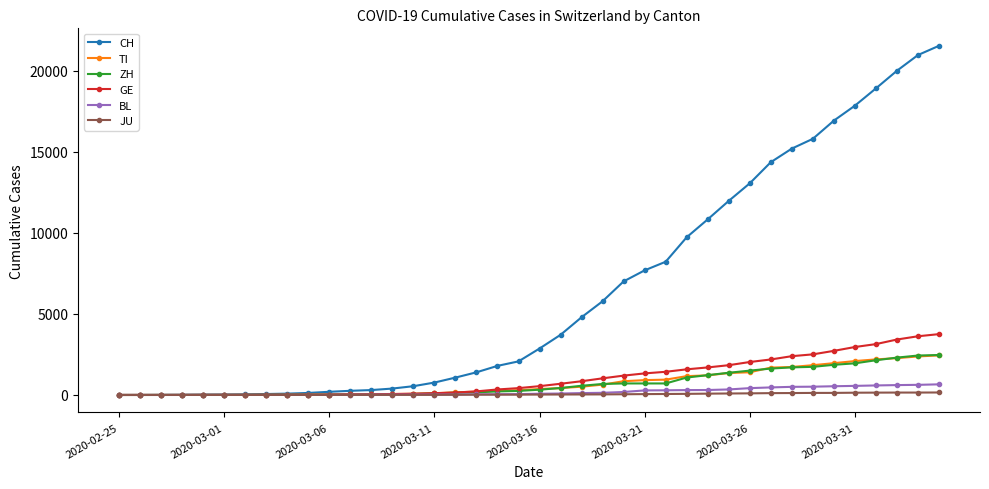

At how many categories does at least one series exceed 4050?

18